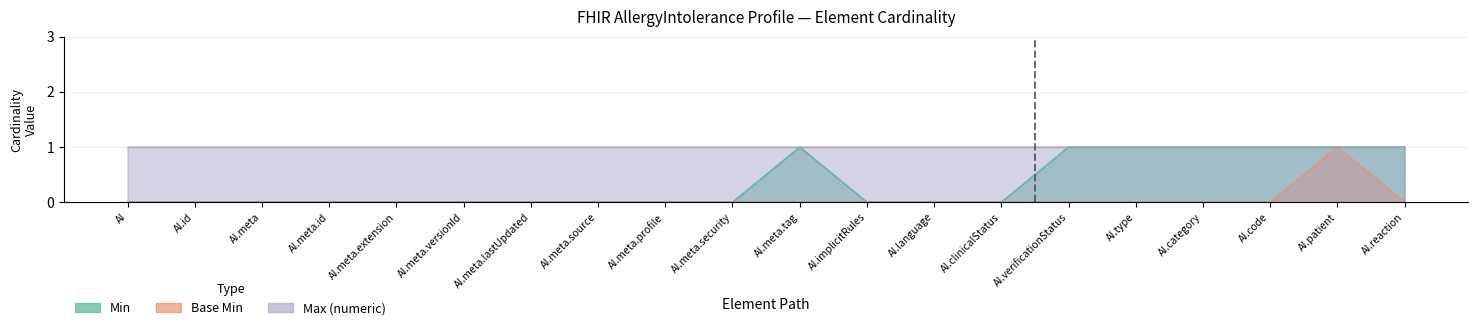

What position from the right is AI.meta.security?

11